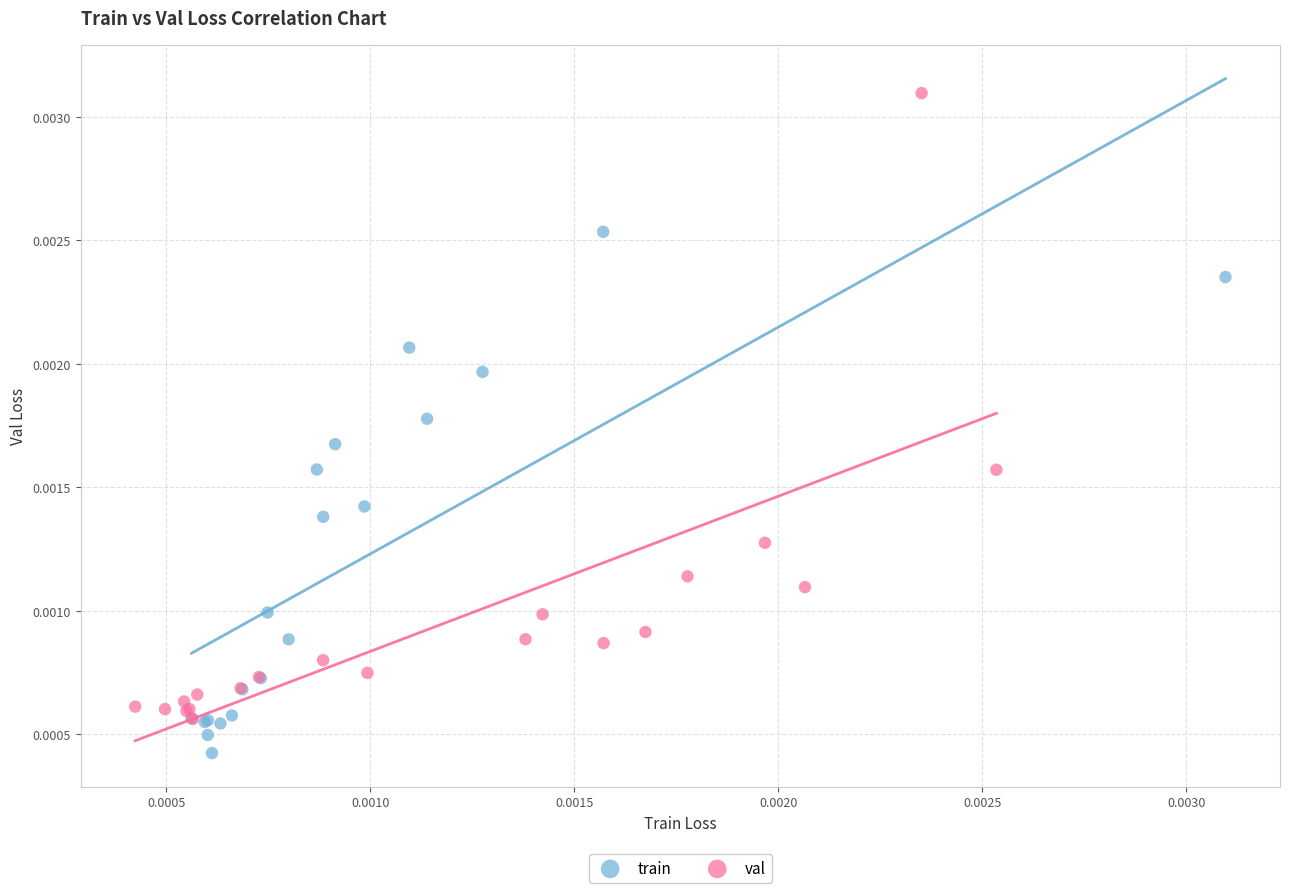

Which series has the largest Y range (max minus min)?

val